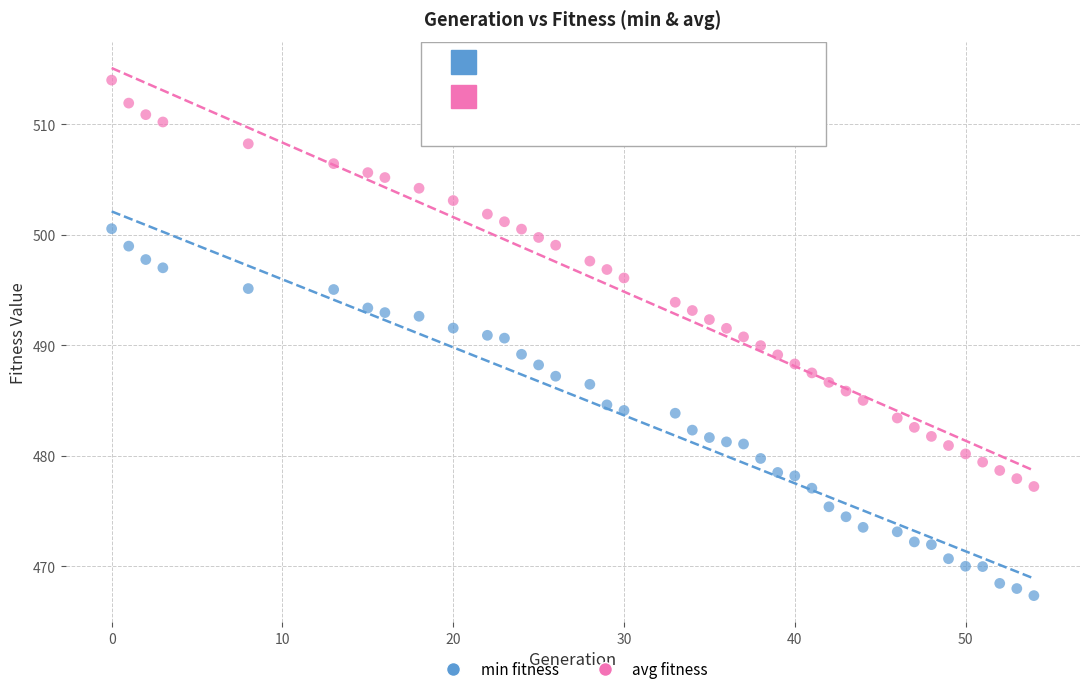

Across all data points, what is the range of Y values (max minus min)?

46.6